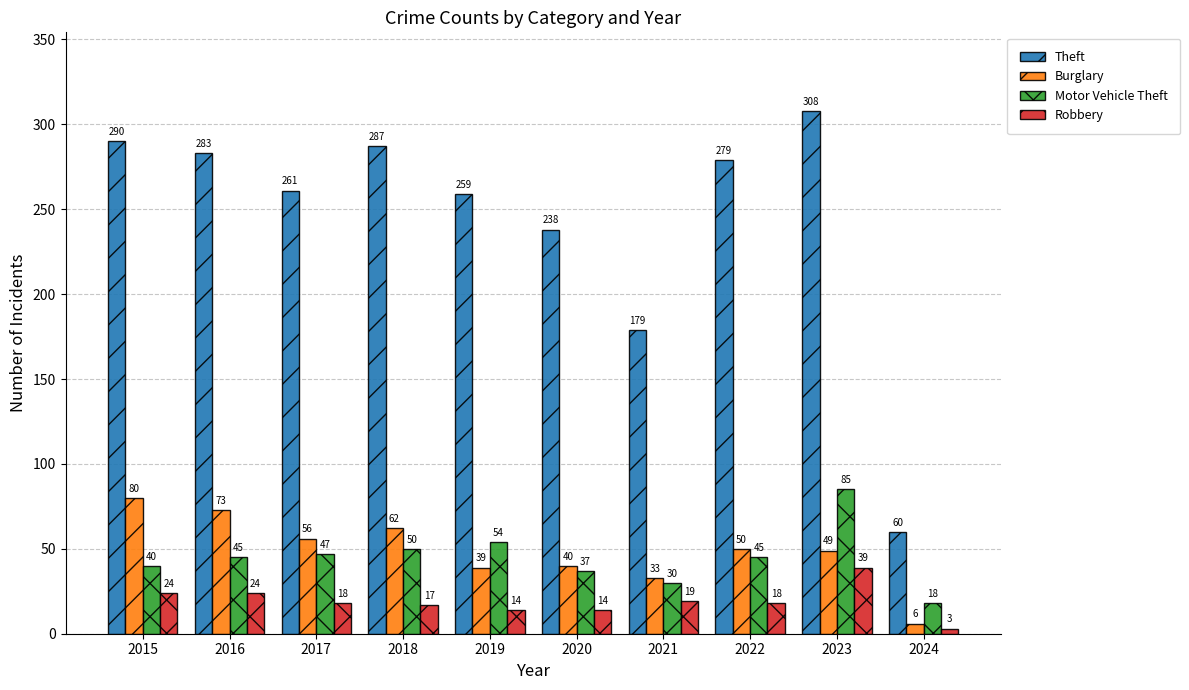

Are the bars grouped side by side (vs. stacked)?

Yes